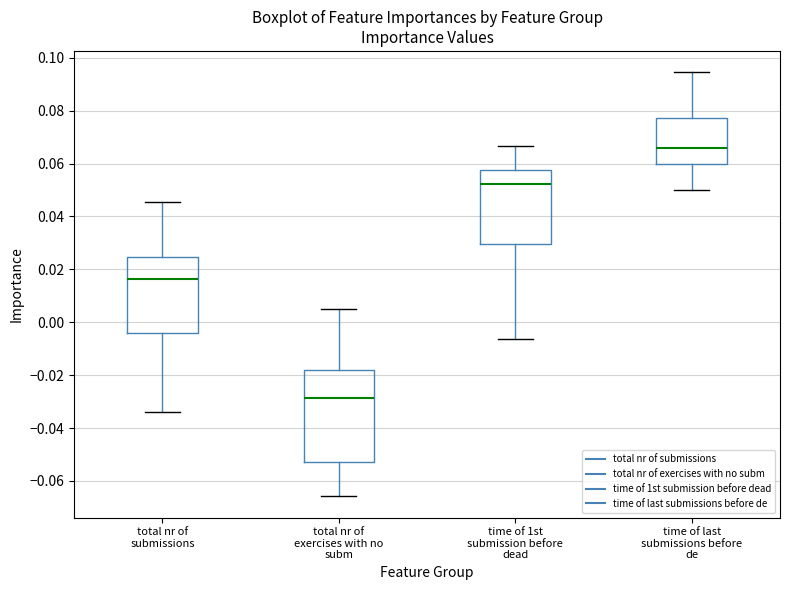

Reading left to right, transcribe this box plot: for each box, give where its median line is, the range the box spans, and where its two whiskers end, as read against the y-axis. The values are not printed on the chart, so give them approximately, as read against the axis.

total nr of submissions: median 0.016, box -0.004 to 0.024, whiskers -0.034 to 0.046
total nr of exercises with no subm: median -0.028, box -0.052 to -0.018, whiskers -0.066 to 0.006
time of 1st submission before dead: median 0.052, box 0.030 to 0.058, whiskers -0.006 to 0.066
time of last submissions before de: median 0.066, box 0.060 to 0.078, whiskers 0.050 to 0.094